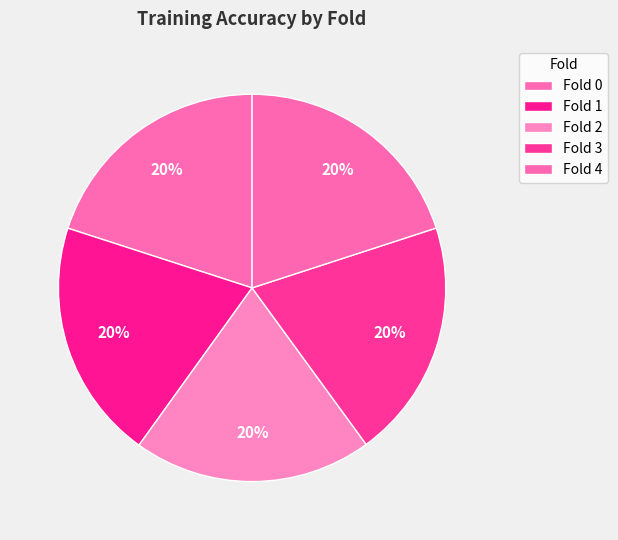

How many segments does this pie chart have?

5